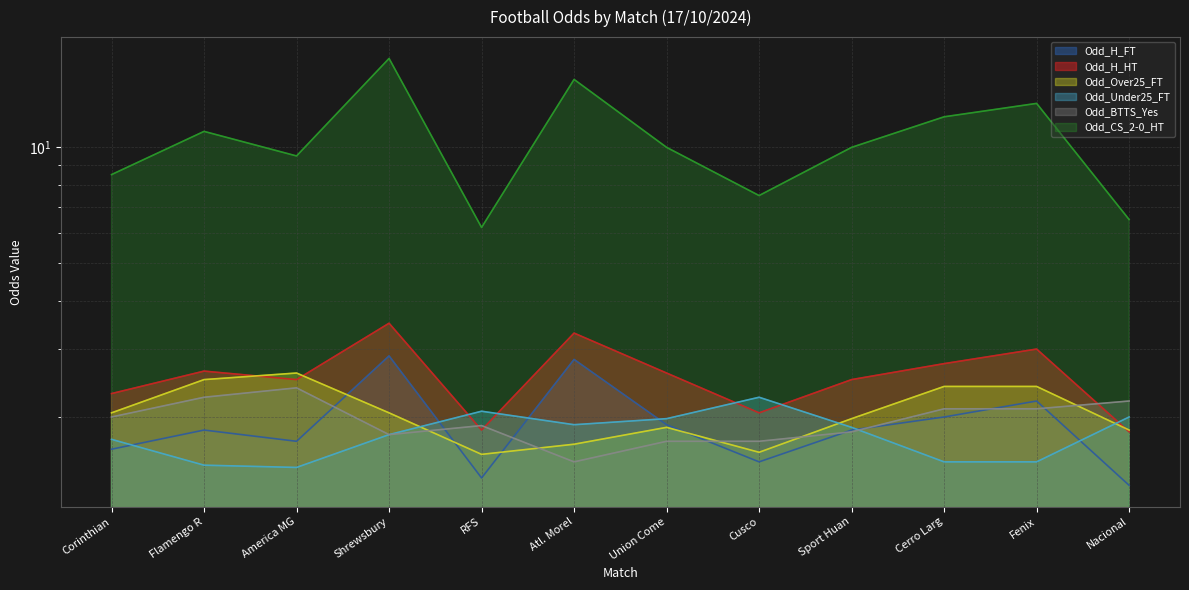

Which category has the highest value in the Odd_BTTS_Yes series?

America MG